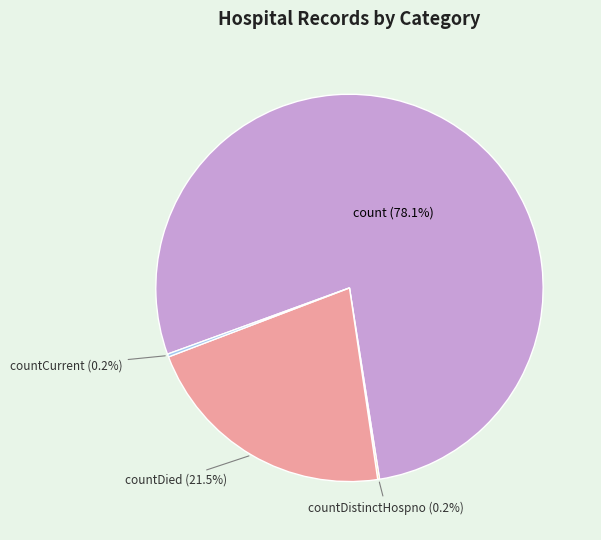

Does any single category account for the majority?

Yes